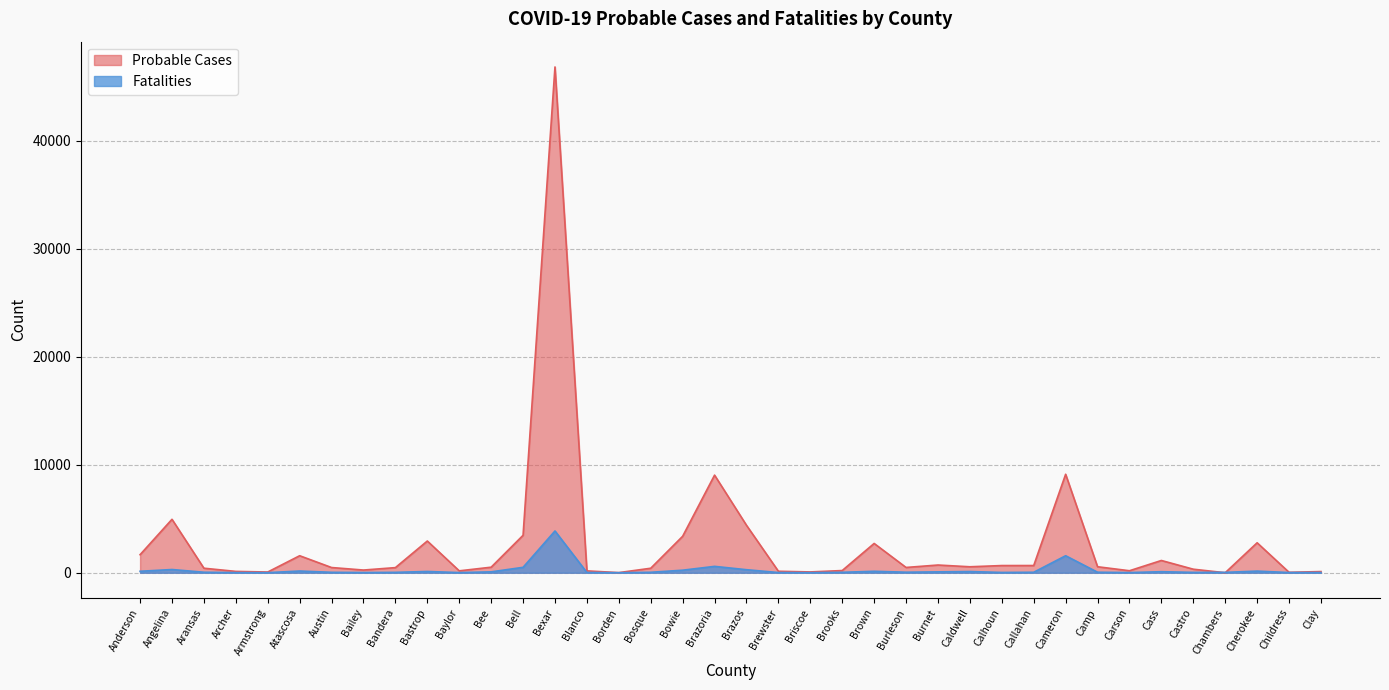

The value of Fatalities at Angelina is 481. True or false?

False